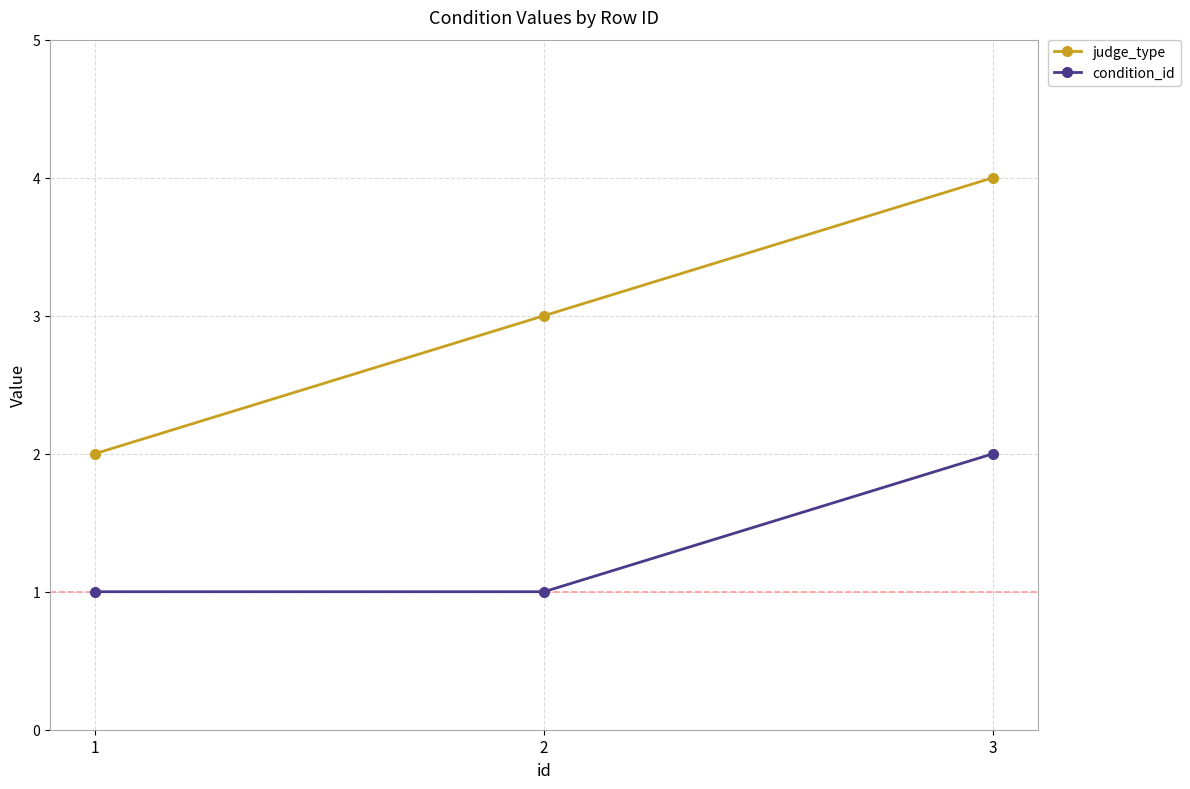

What is the highest value of the judge_type series?

4